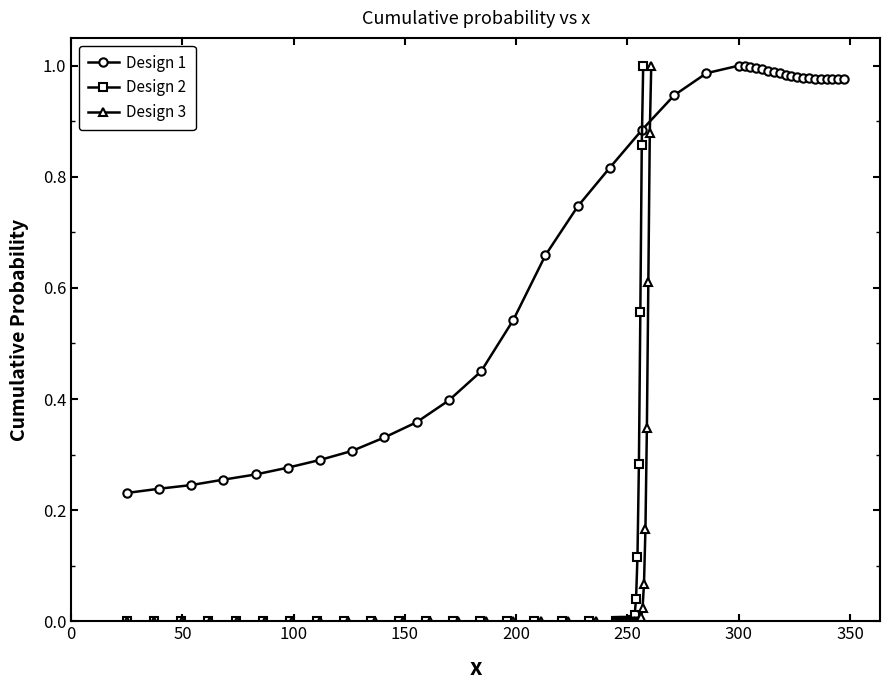

Rank the series by their maximum value, from highest to lowest.

Design 1, Design 2, Design 3